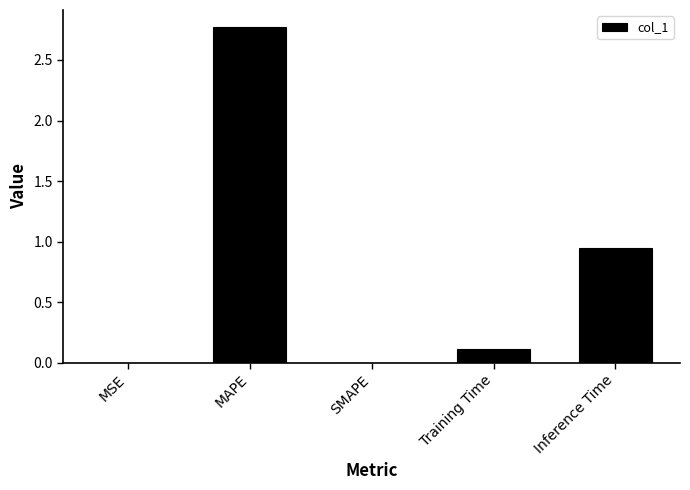

What is the average value?

0.8